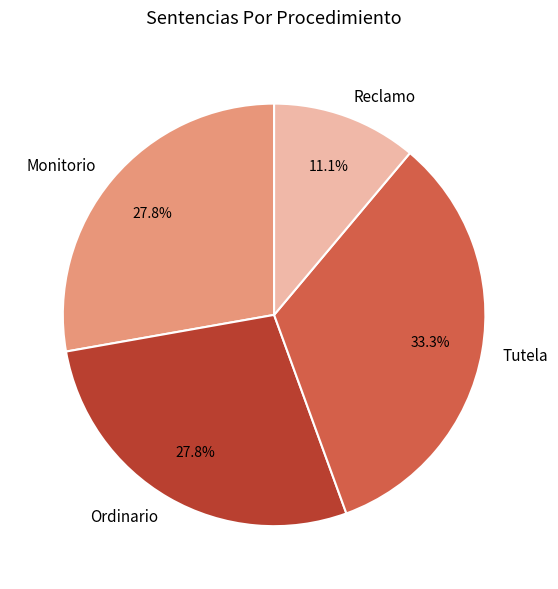

Is the sum of Ordinario and Monitorio greater than half?

Yes